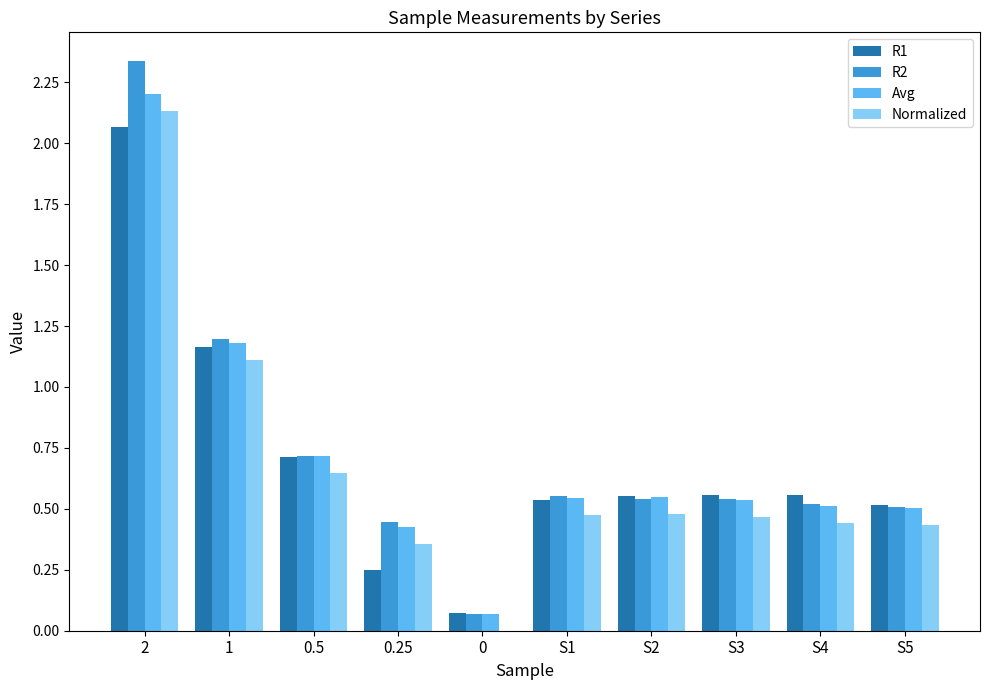

What is the highest value of the Avg series?

2.2